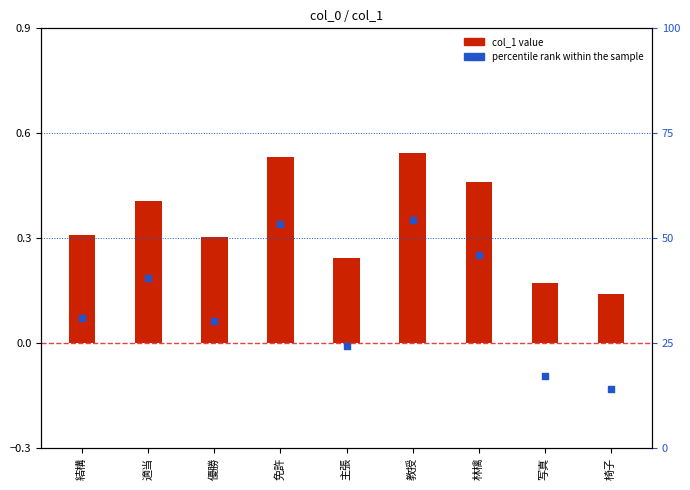

What is the total value across all series at 主張?

24.6